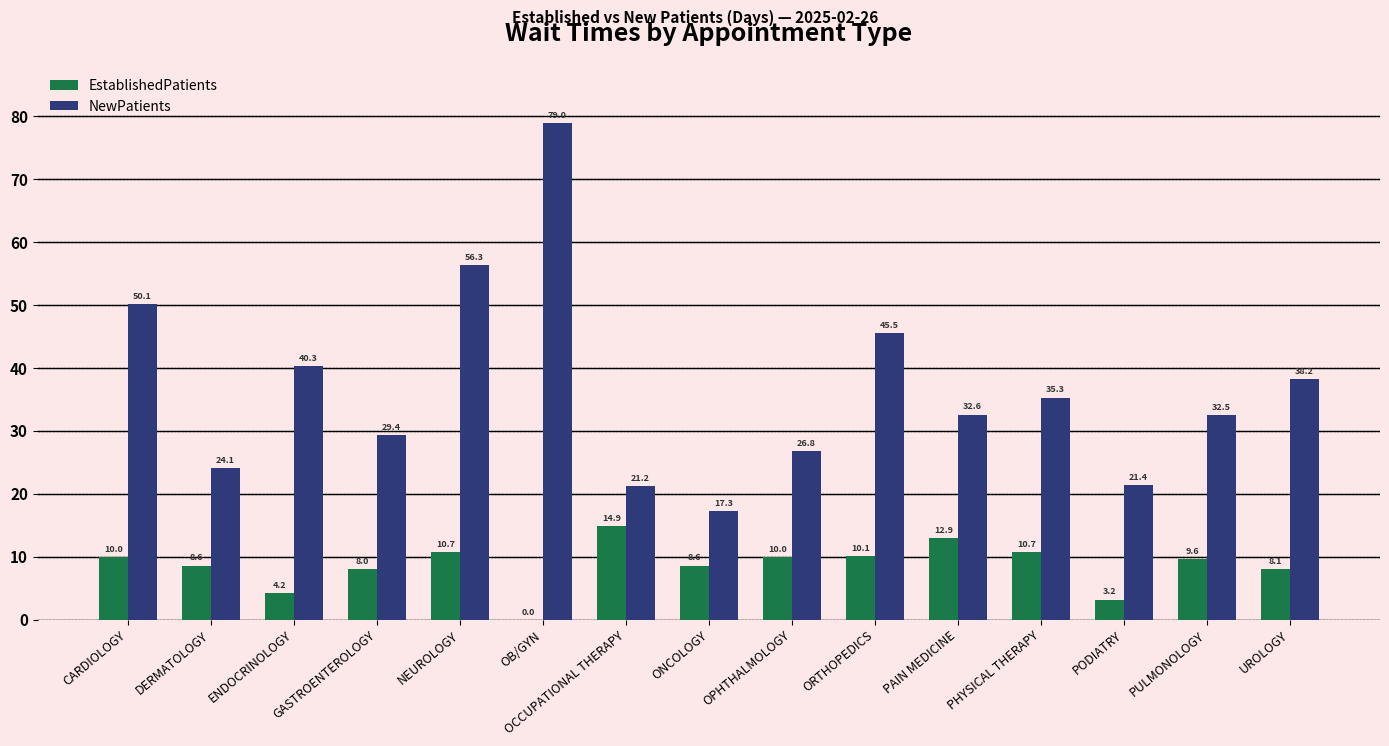

At which label is NewPatients closest to 48?

CARDIOLOGY